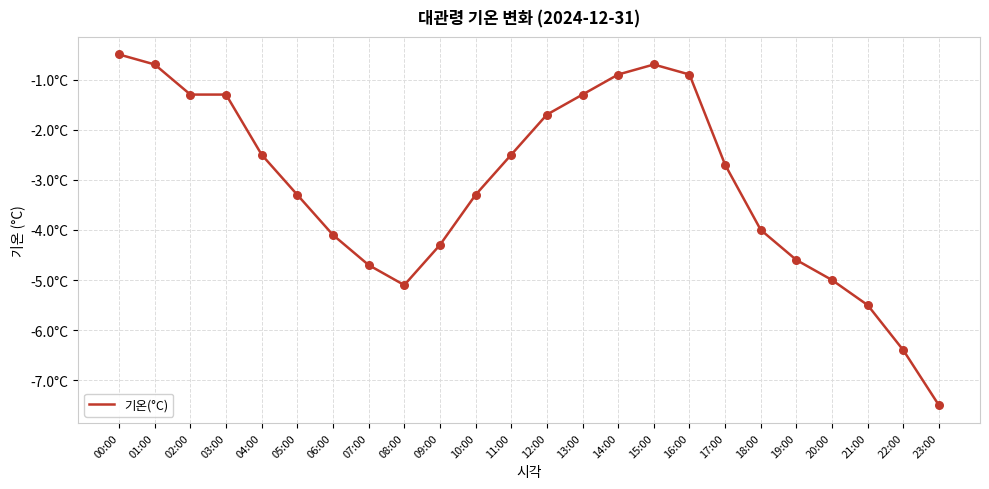

What is the change in value from 16:00 to 17:00?

-1.8